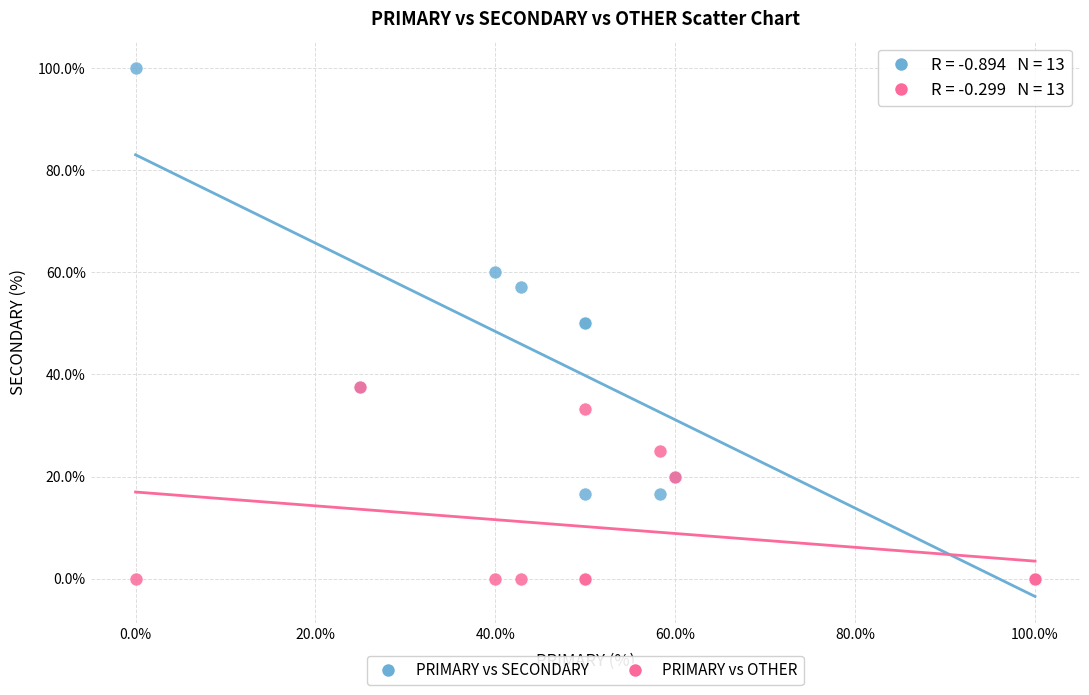

Which series reaches the maximum Y coordinate?

PRIMARY vs SECONDARY